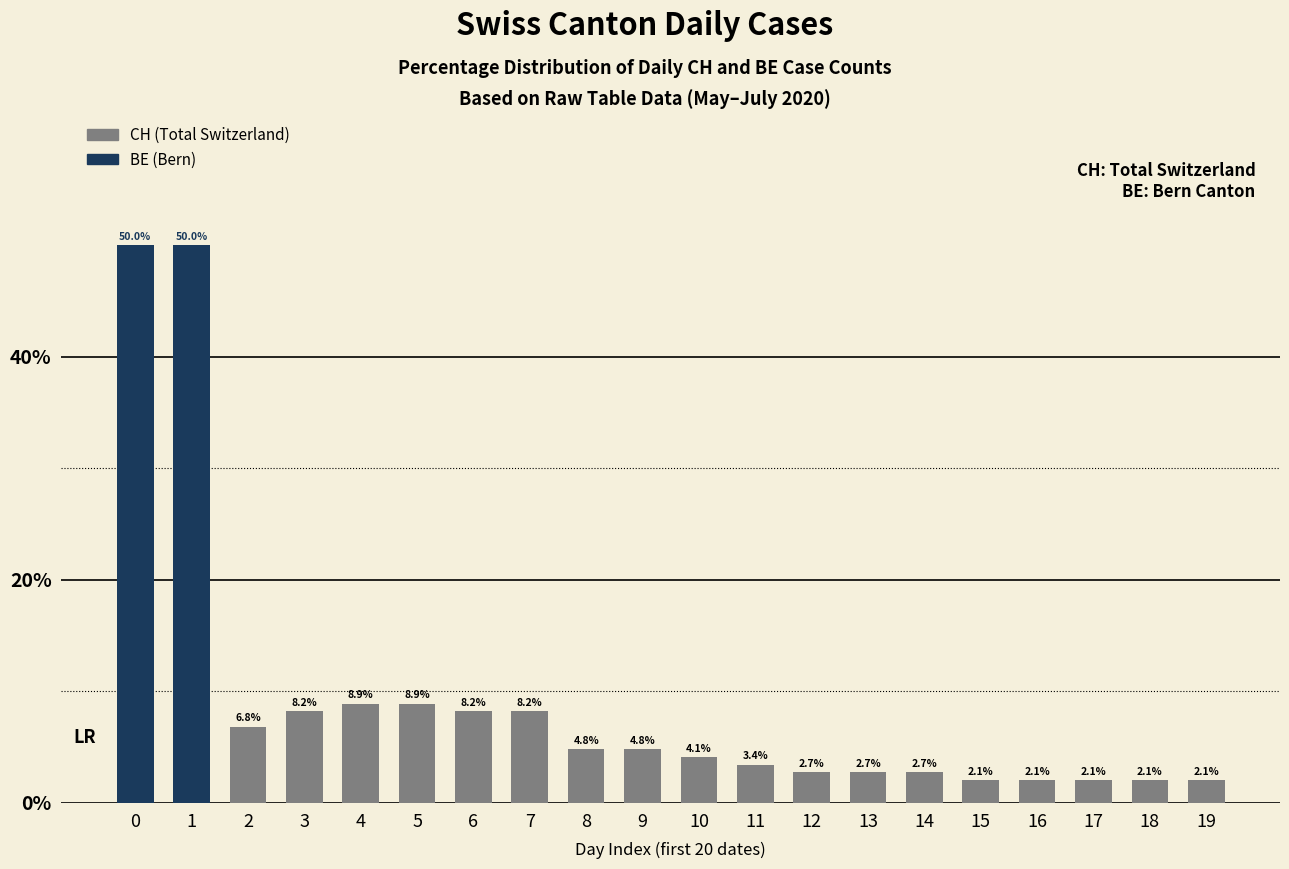

What is the sum of all CH values?

100.0